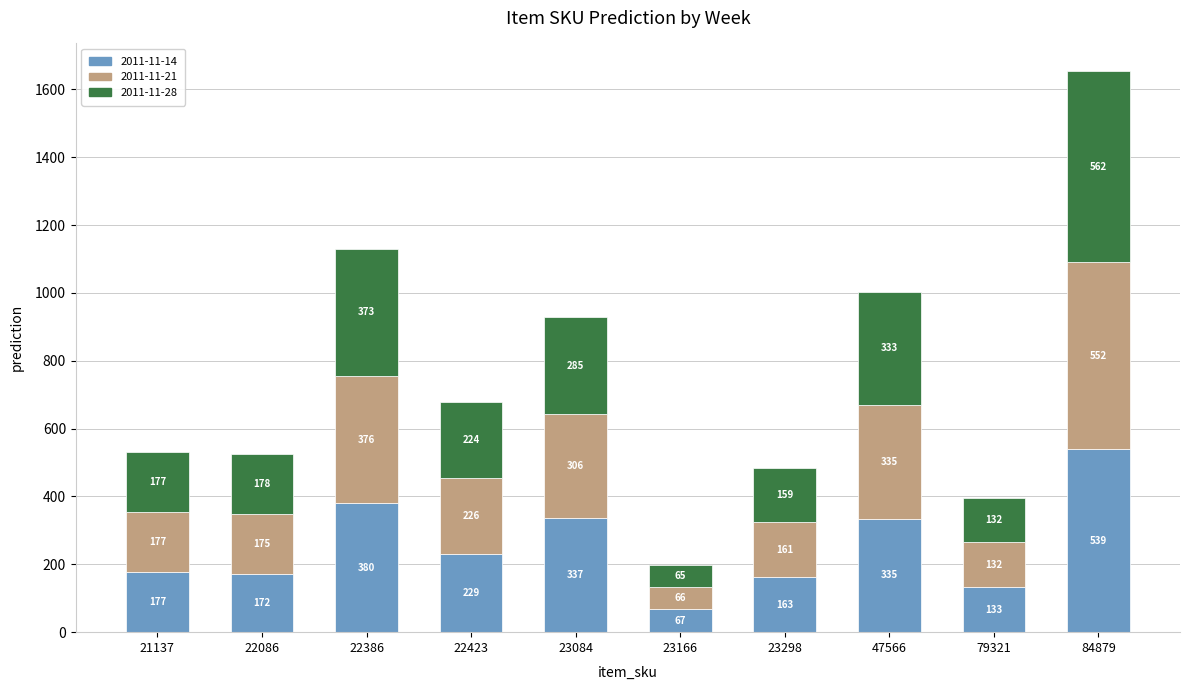

Is it true that 2011-11-14 equals 380 at 22386?

True